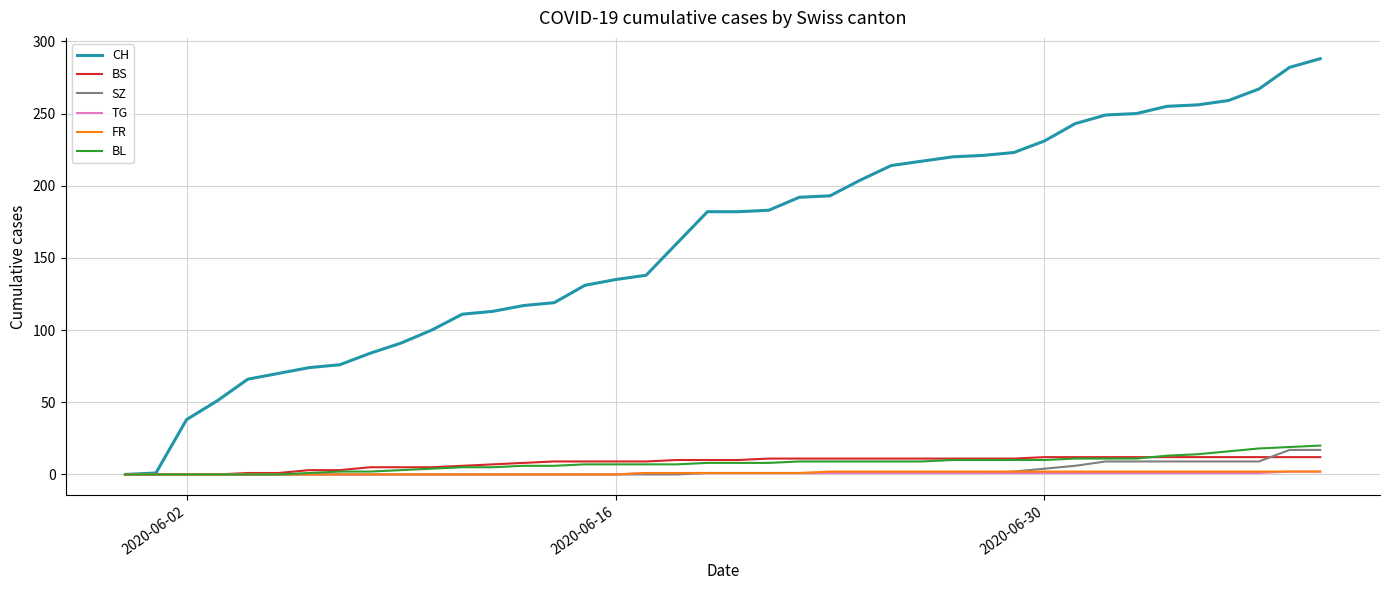

Which series has the largest total across all categories?

CH